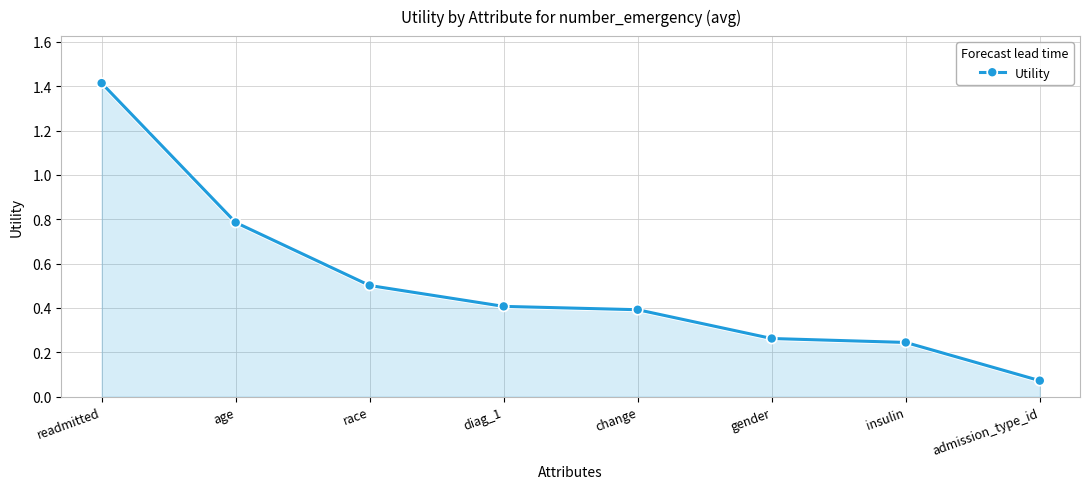

What is the greatest value displayed?

1.4